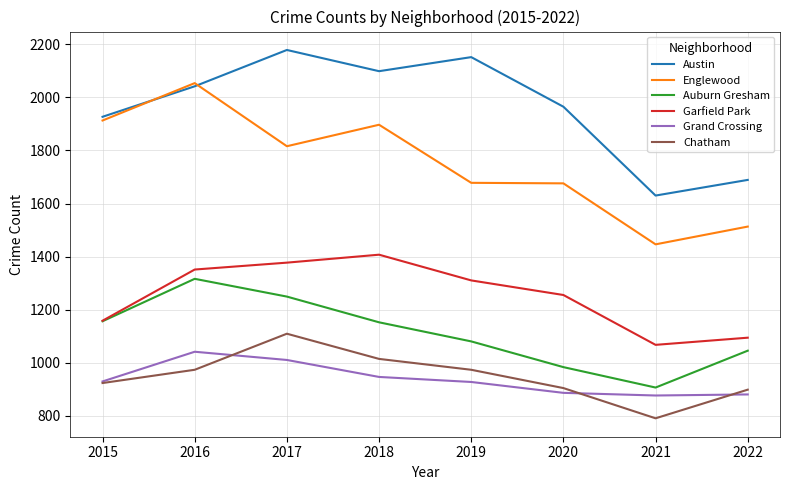

What is the maximum value for Austin?

2179